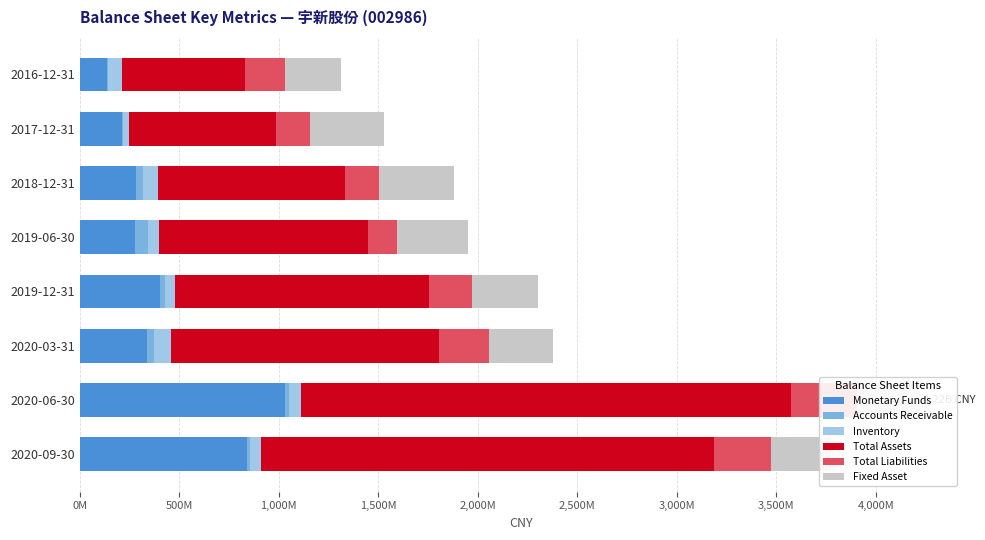

List the series in order of their peak value, highest first.

Total Assets, Monetary Funds, Fixed Asset, Total Liabilities, Inventory, Accounts Receivable